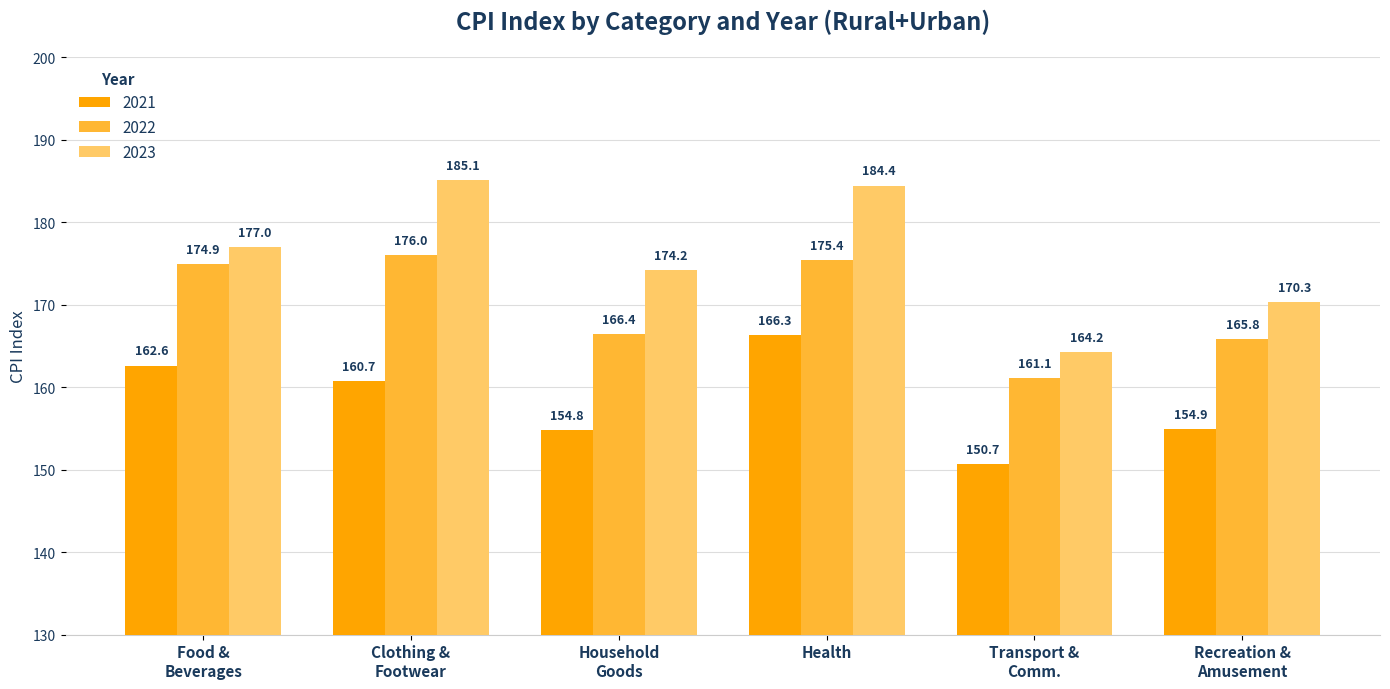

At Health, list the series in order from smallest to largest.

2021, 2022, 2023